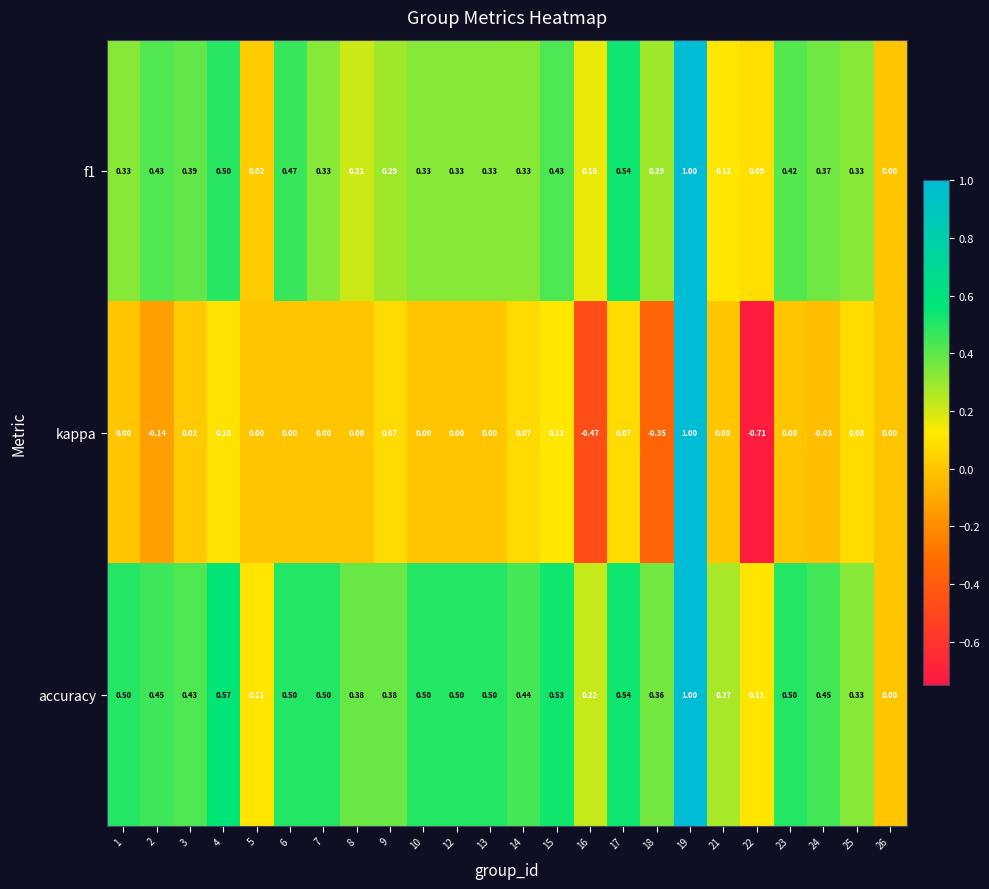

Which series has the largest total across all categories?

accuracy